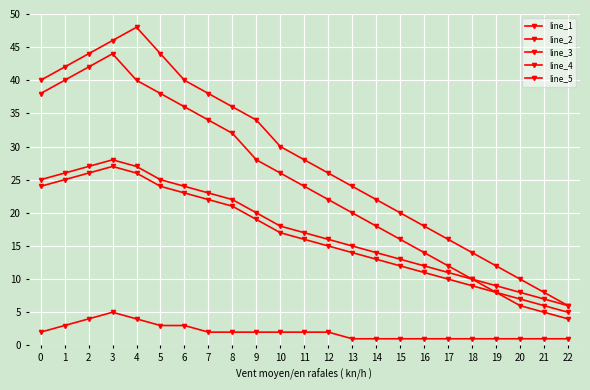

How many lines are shown in the chart?

5